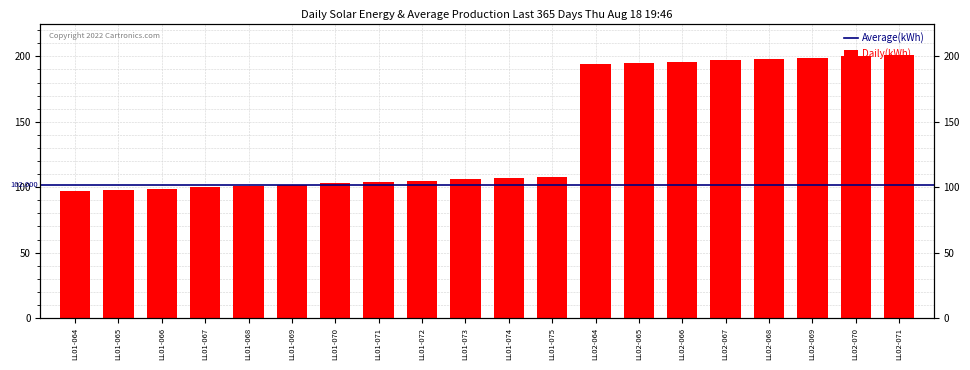

What is the label of the 10th bar from the left?

LL01-073